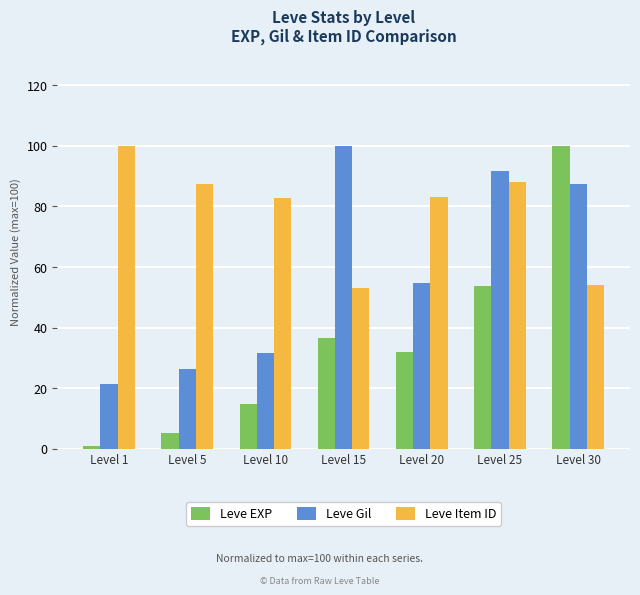

How many bars are there in each group?

3